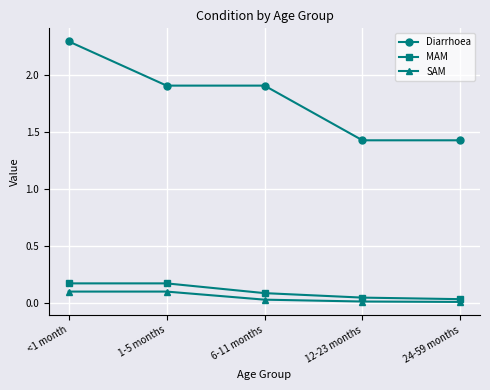

At how many categories does at least one series exceed 2?

1